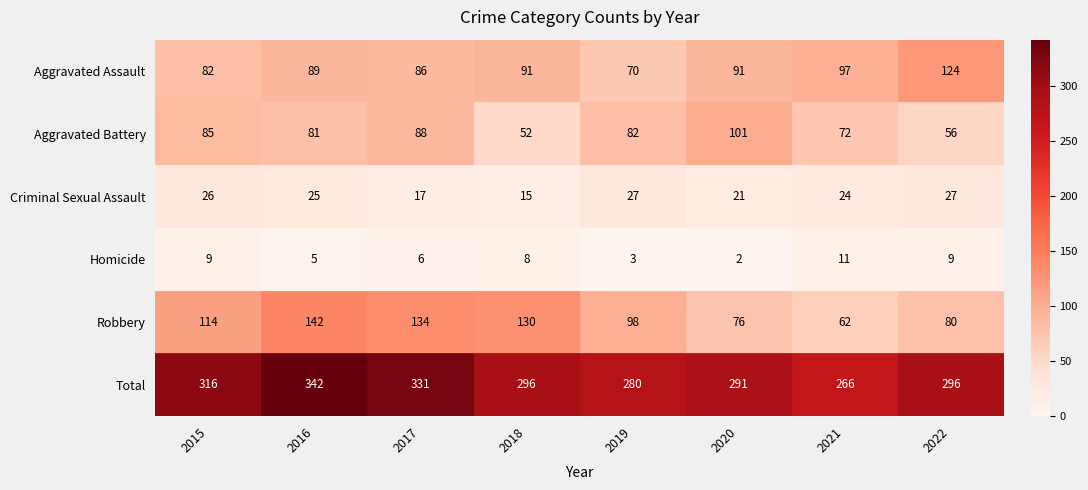

True or false: Homicide has a value of 2 at 2020.

True